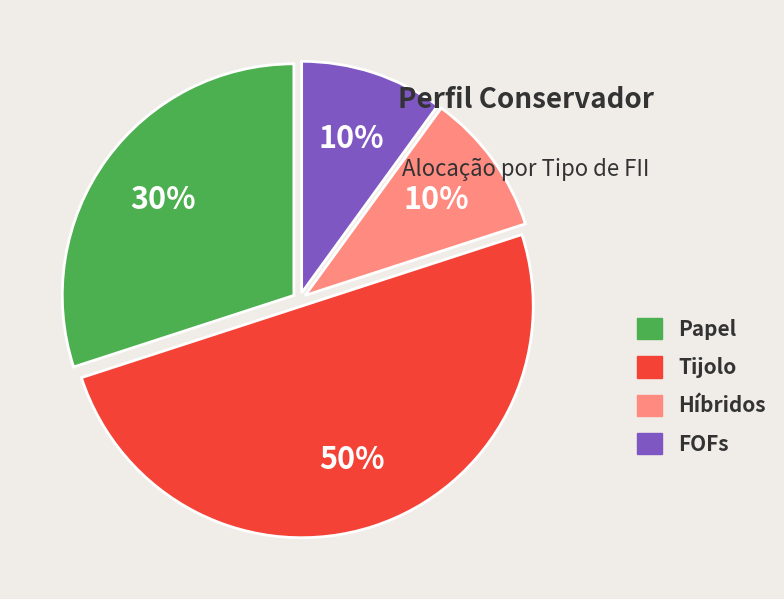

Is it true that Papel is 38% of the pie?

False